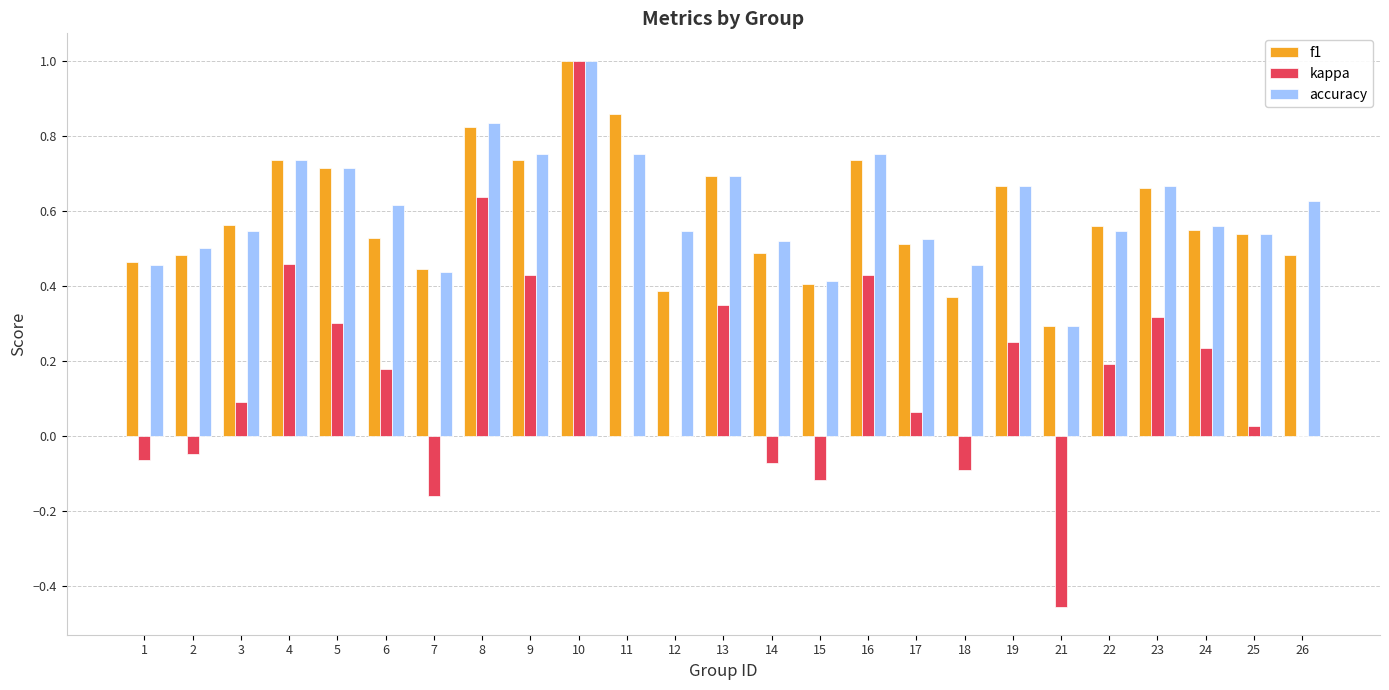

At which category is the sum across all series the highest?

10